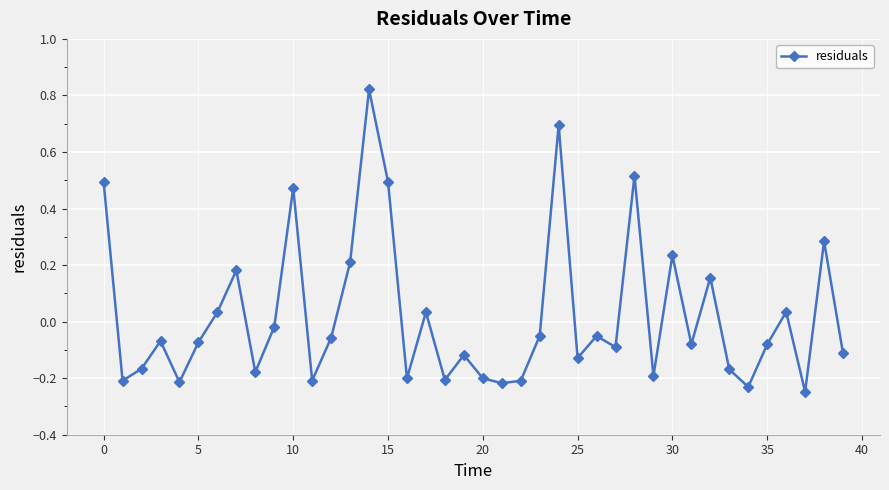

True or false: the data has more than 2 interior local peaks.

True